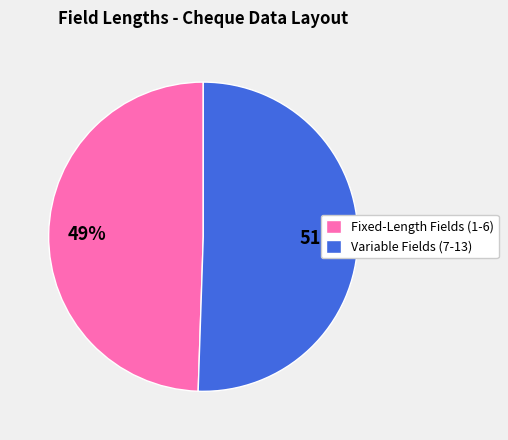

Which slice is the largest?

Variable Fields (7-13)